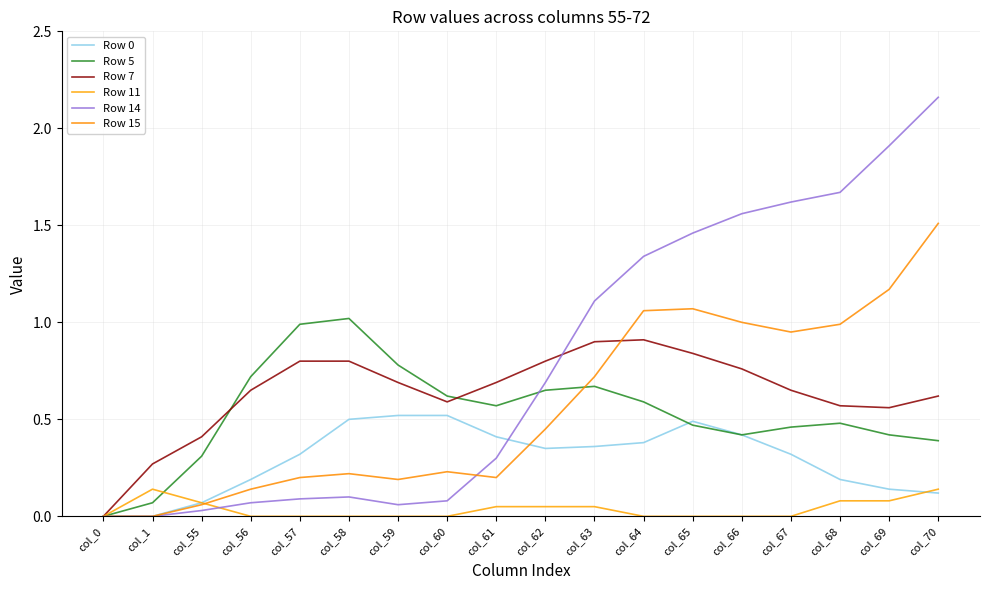

What is the difference between the maximum and minimum values in the Row 14 series?

2.2